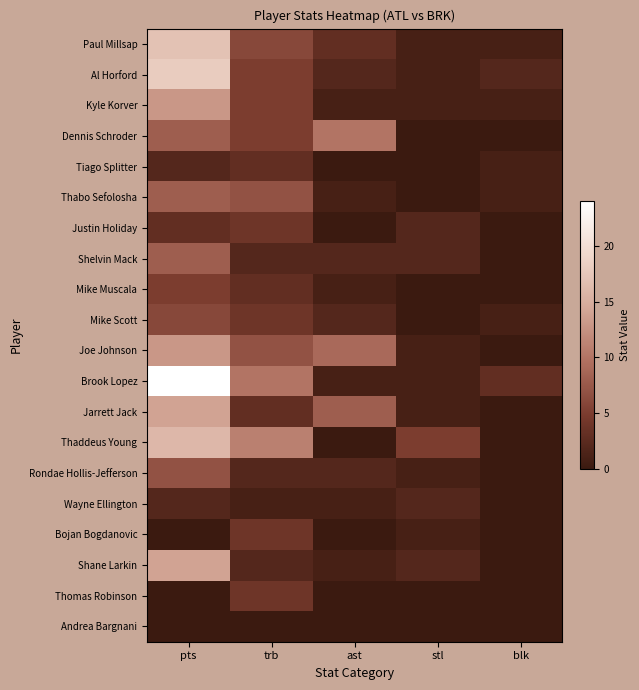

Reading left to right, transcribe all the data shown in this chart.

Paul Millsap: pts=17	trb=6	ast=3	stl=1	blk=1
Al Horford: pts=18	trb=5	ast=2	stl=1	blk=2
Kyle Korver: pts=13	trb=5	ast=1	stl=1	blk=1
Dennis Schroder: pts=8	trb=5	ast=10	stl=0	blk=0
Tiago Splitter: pts=2	trb=3	ast=0	stl=0	blk=1
Thabo Sefolosha: pts=8	trb=7	ast=1	stl=0	blk=1
Justin Holiday: pts=3	trb=4	ast=0	stl=2	blk=0
Shelvin Mack: pts=8	trb=2	ast=2	stl=2	blk=0
Mike Muscala: pts=5	trb=3	ast=1	stl=0	blk=0
Mike Scott: pts=6	trb=4	ast=2	stl=0	blk=1
Joe Johnson: pts=13	trb=7	ast=9	stl=1	blk=0
Brook Lopez: pts=24	trb=10	ast=1	stl=1	blk=3
Jarrett Jack: pts=14	trb=3	ast=8	stl=1	blk=0
Thaddeus Young: pts=16	trb=11	ast=0	stl=5	blk=0
Rondae Hollis-Jefferson: pts=7	trb=2	ast=2	stl=1	blk=0
Wayne Ellington: pts=2	trb=1	ast=1	stl=2	blk=0
Bojan Bogdanovic: pts=0	trb=4	ast=0	stl=1	blk=0
Shane Larkin: pts=14	trb=2	ast=1	stl=2	blk=0
Thomas Robinson: pts=0	trb=4	ast=0	stl=0	blk=0
Andrea Bargnani: pts=0	trb=0	ast=0	stl=0	blk=0